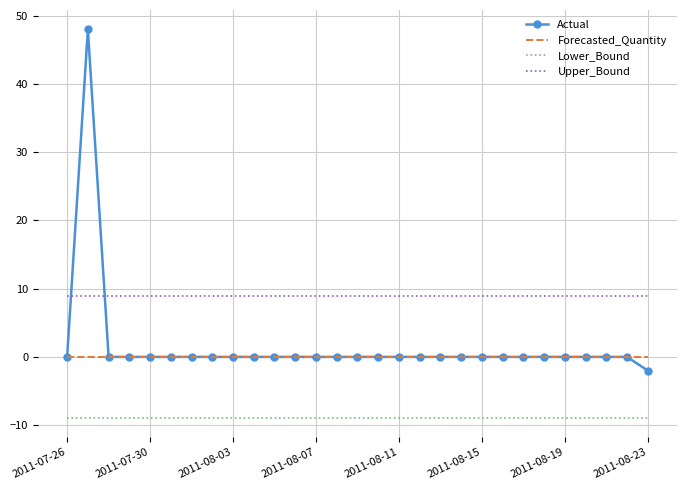

True or false: Actual and Upper_Bound cross at least once.

True